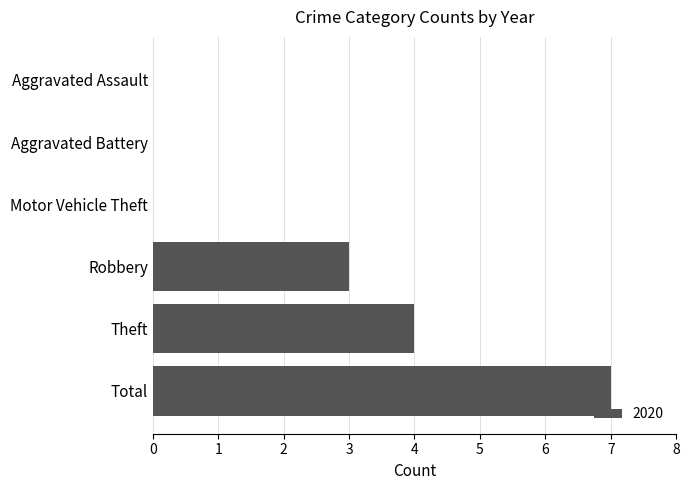

How many distinct data groups are displayed?

1